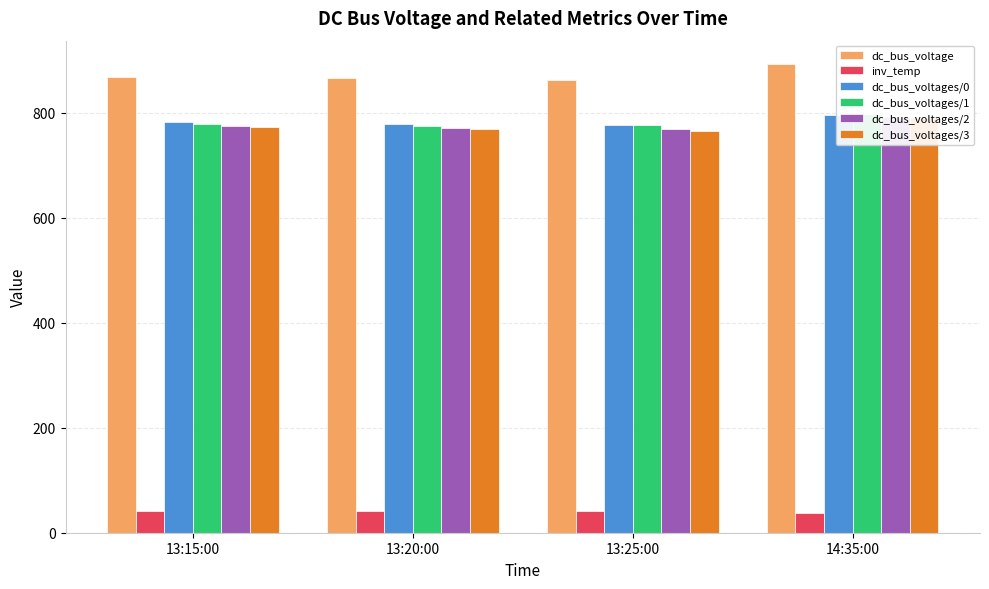

Which series changed the most between 13:20:00 and 13:25:00?

dc_bus_voltage